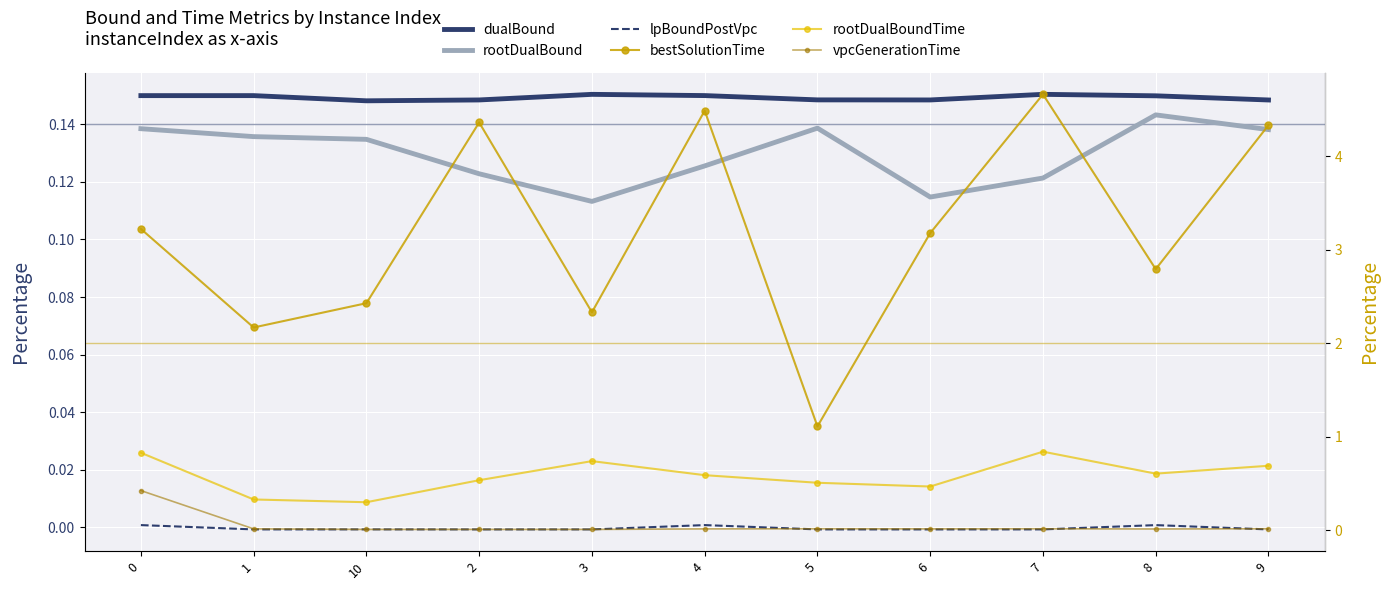

At which category does the chart reach its minimum across all series?

9